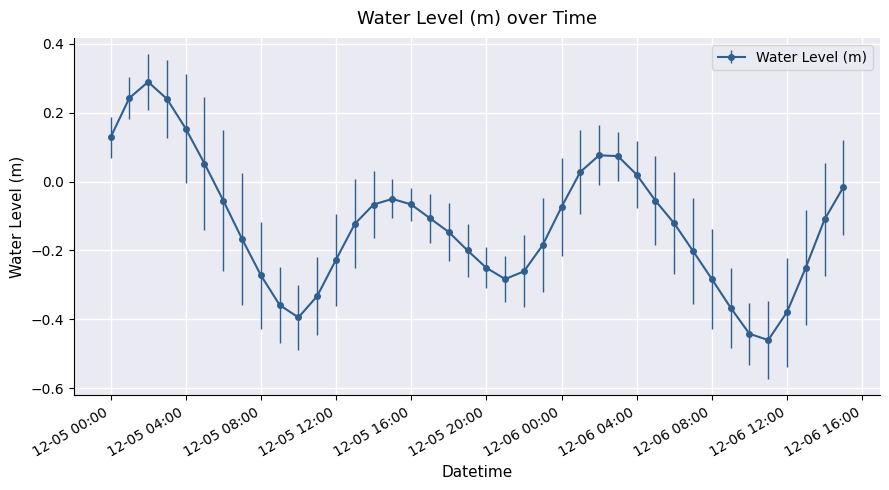

What is the sum of all values?

-5.0